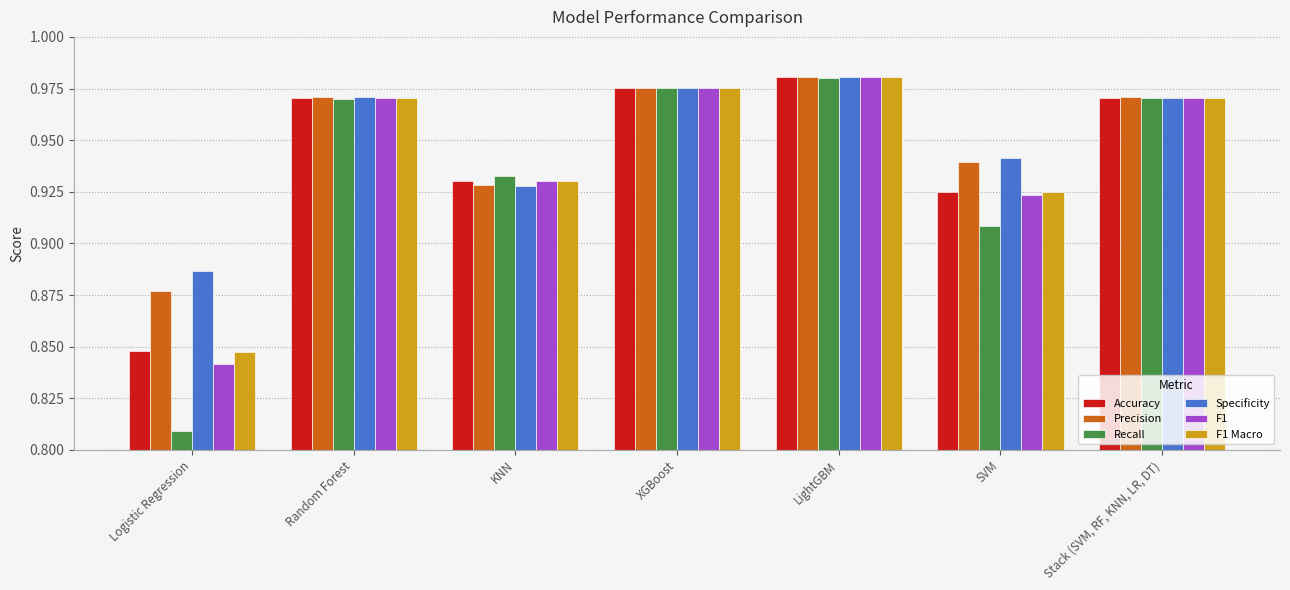

What is the label of the 7th bar from the right?

Logistic Regression